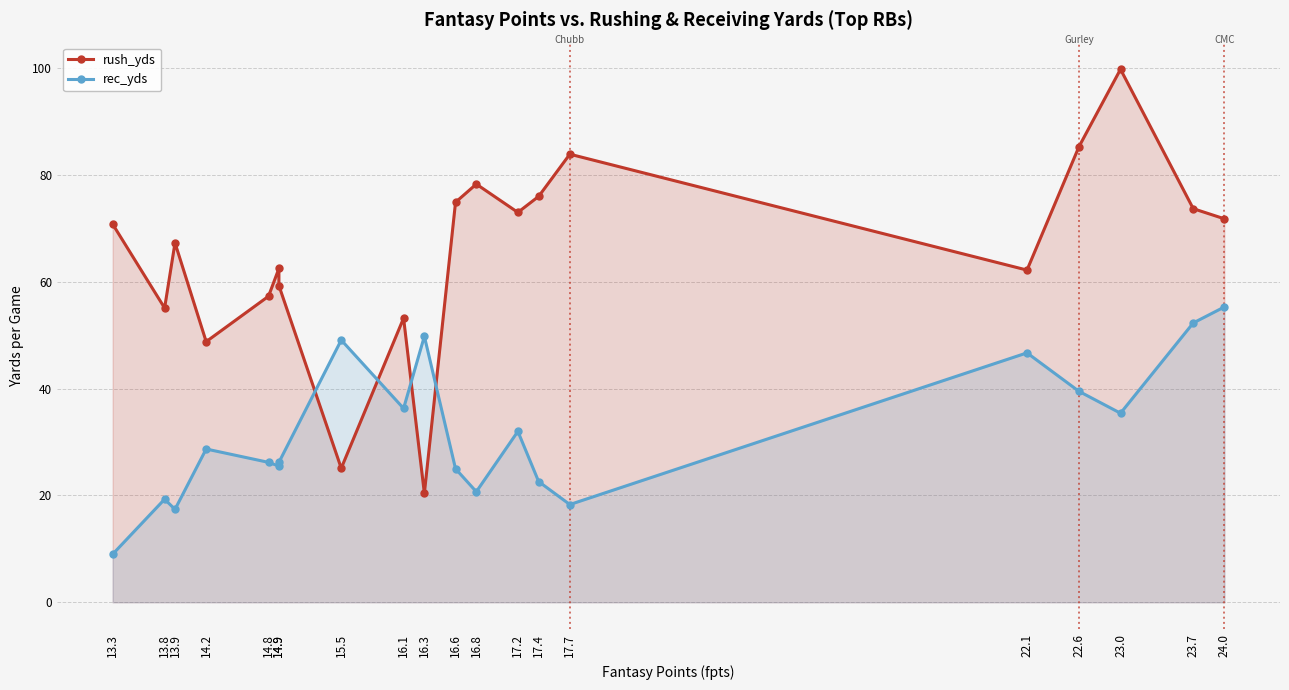

Where is rush_yds nearest to the value 60?

14.9